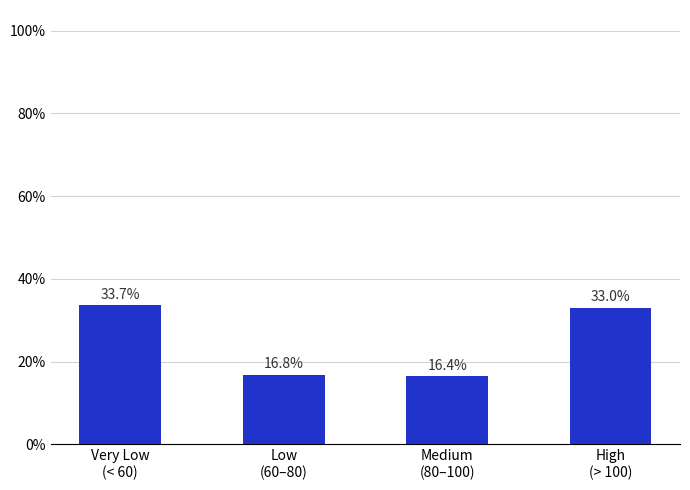

Does the chart contain any negative values?

No